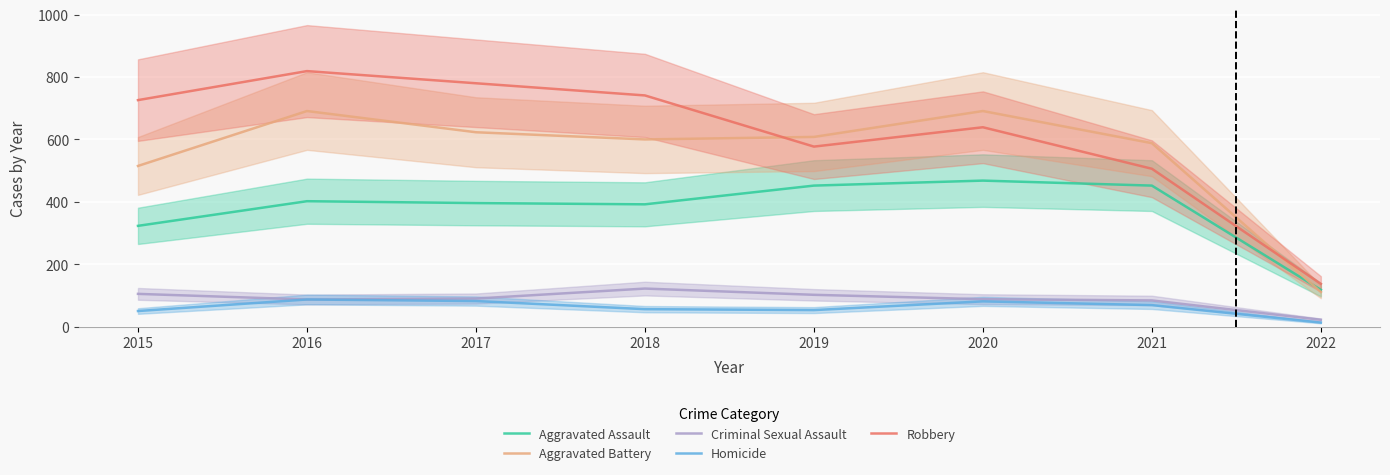

What is the value of the Criminal Sexual Assault point at the 2nd from the left?

87